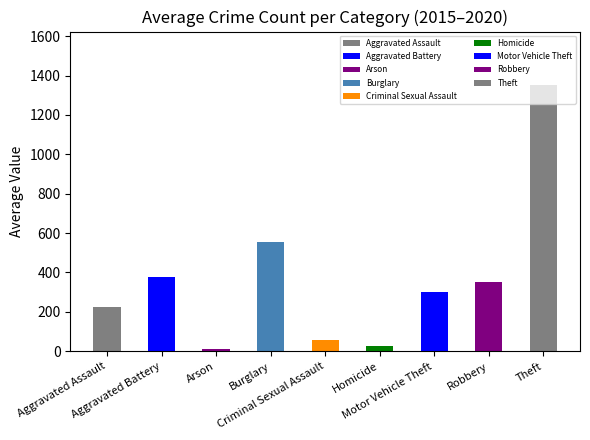

At which category does the chart reach its minimum across all series?

Arson